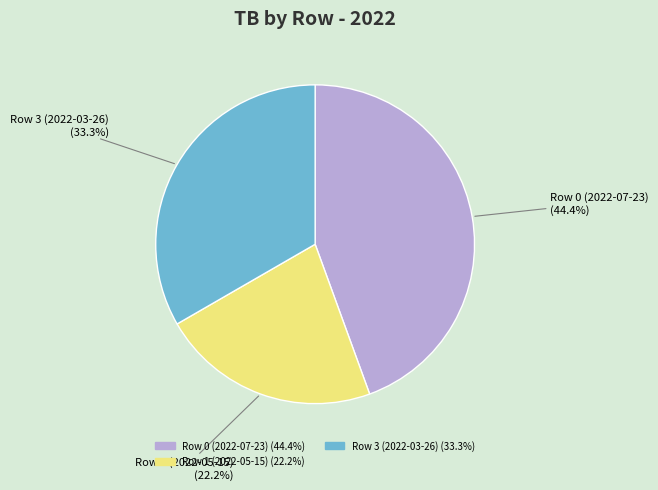

Does any single category account for the majority?

No